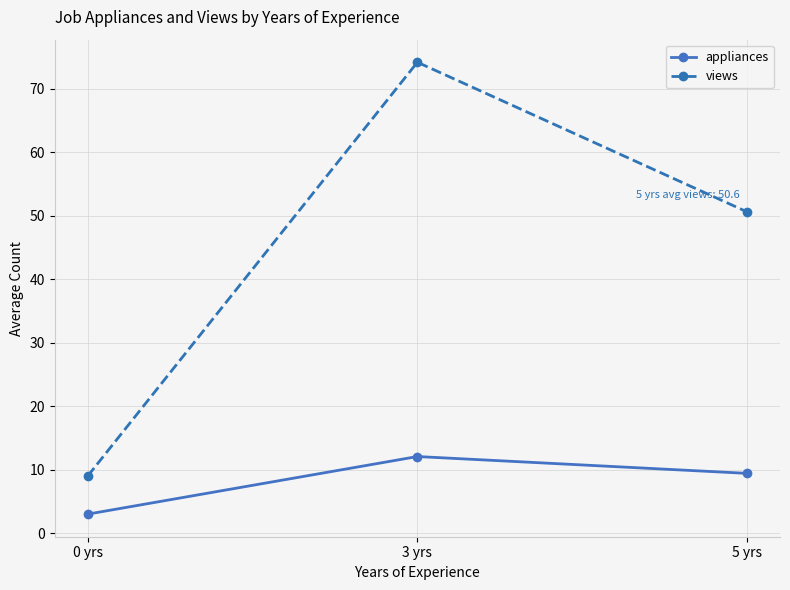

What is the sum of the appliances values at 0 yrs and 5 yrs?

12.4